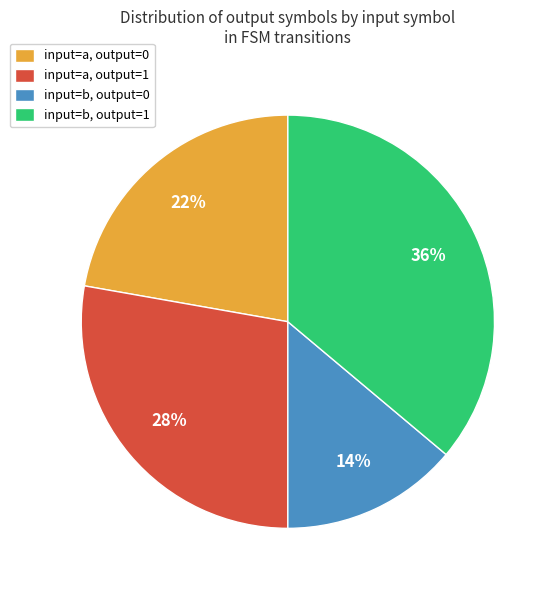

Approximately how many times larger is the value at input=b, output=1 compared to input=a, output=0?

1.6